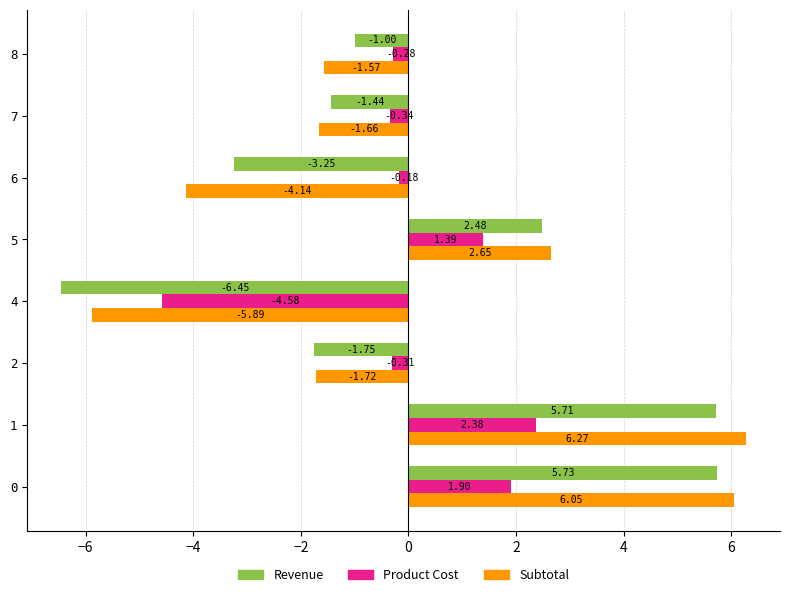

At how many categories does at least one series exceed 1?

3